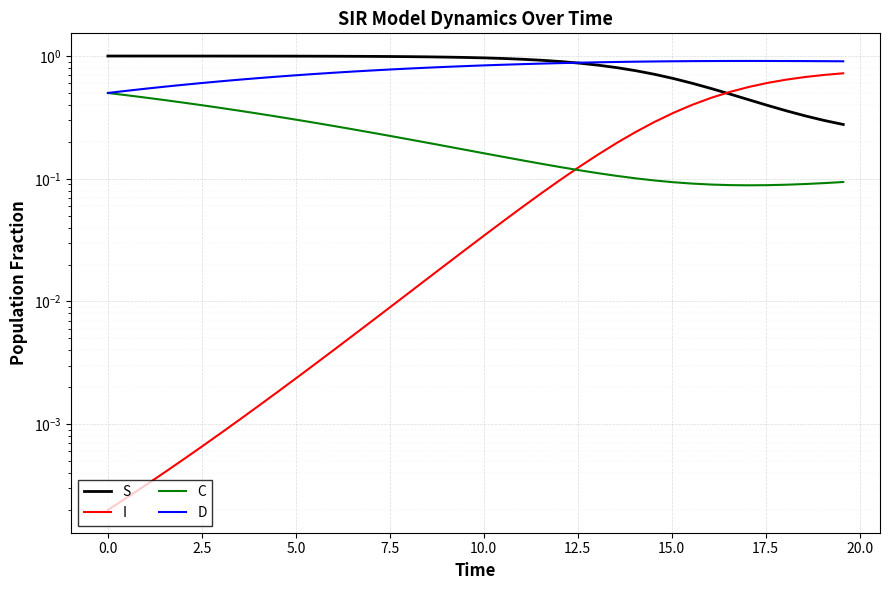

Is the value of S at 23 greater than the value of C at 12.5?

Yes